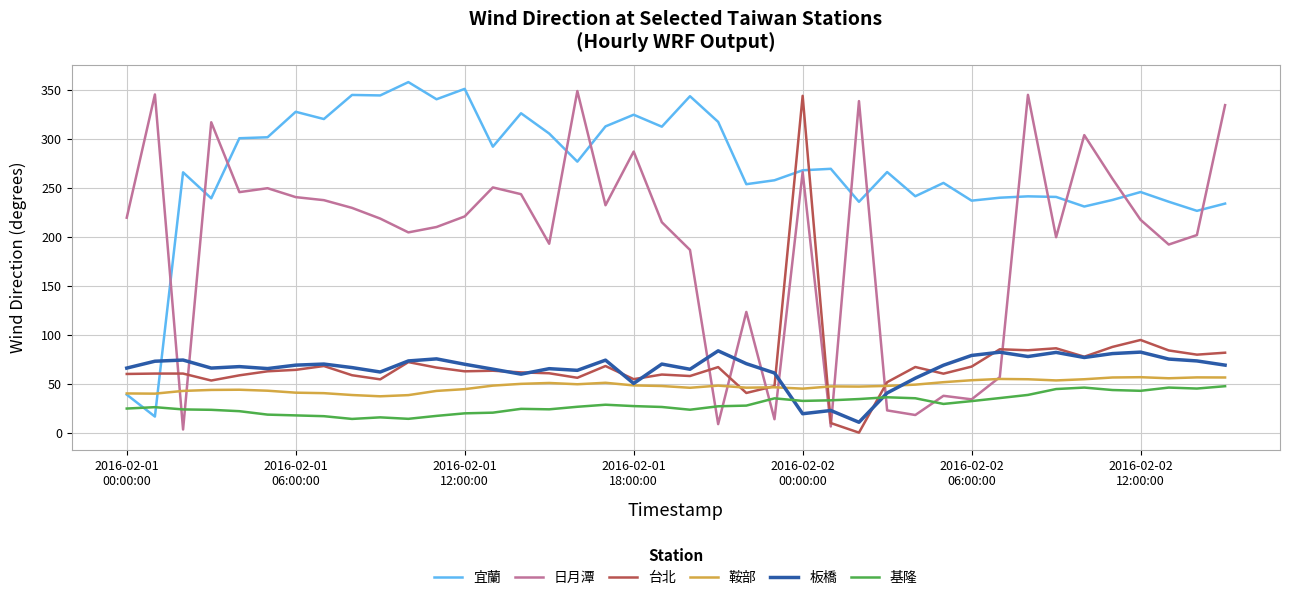

What is the highest value of the 基隆 series?

47.6